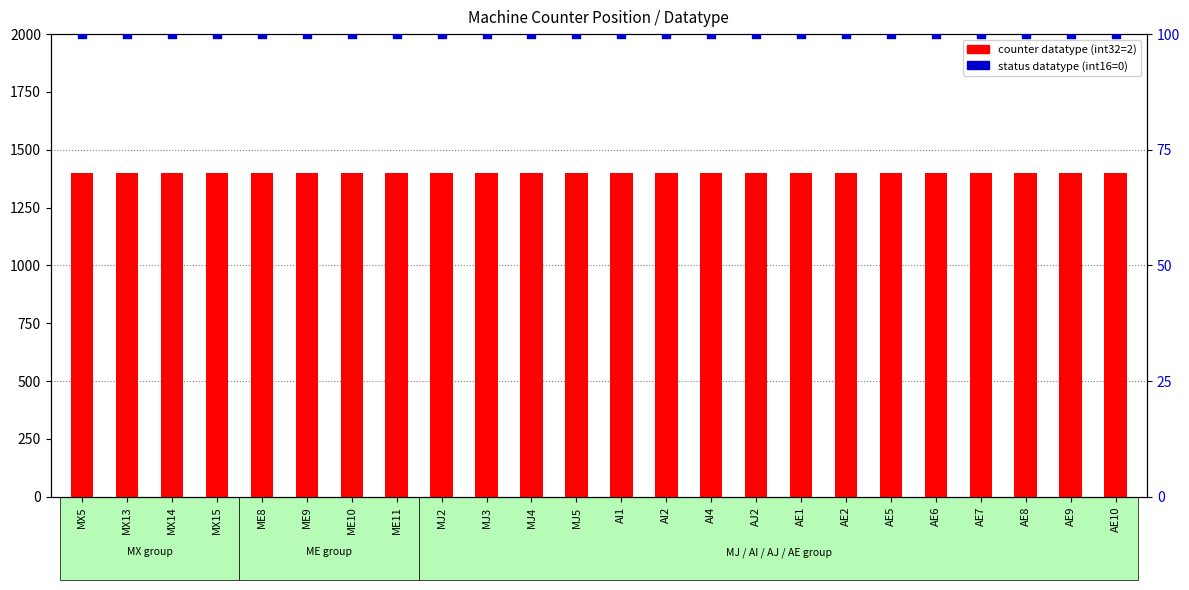

At which category is the sum across all series the highest?

MX5